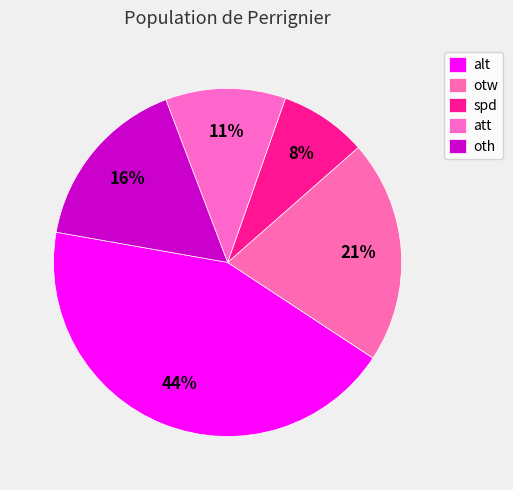

Count the number of slices in the pie.

5